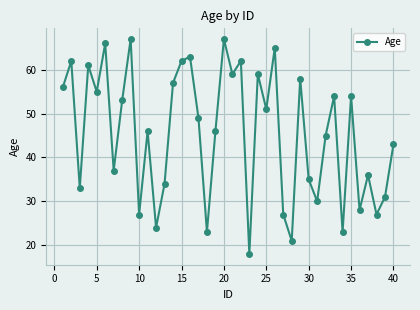

How many interior local valleys (lower than both neighbors) does the data have?

14